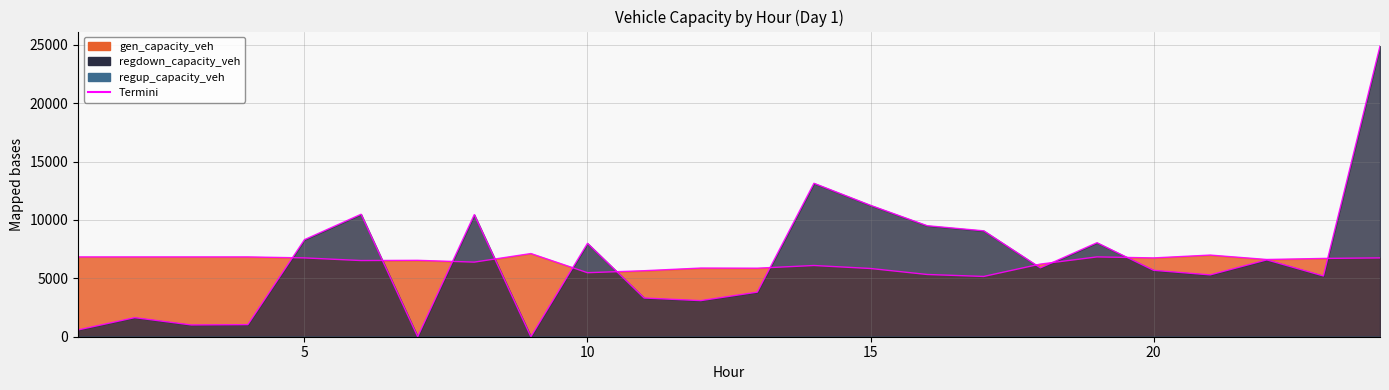

True or false: regdown_capacity_veh has a value of 1917.3 at 5.

False